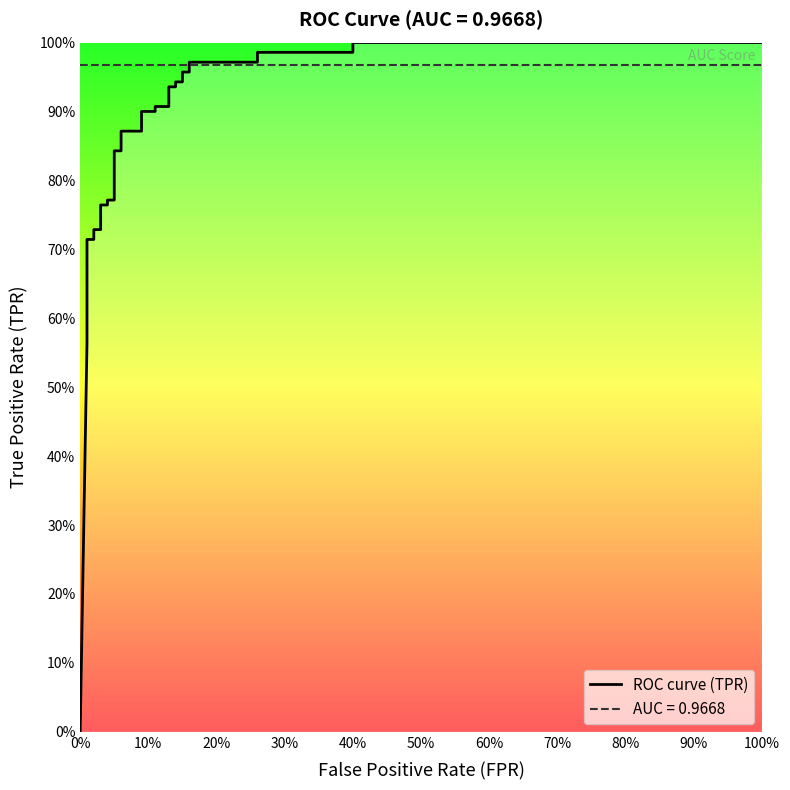

What is the maximum value shown in the chart?

1.0